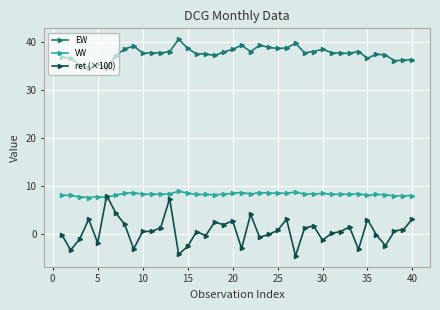

Which series has the largest total across all categories?

EW